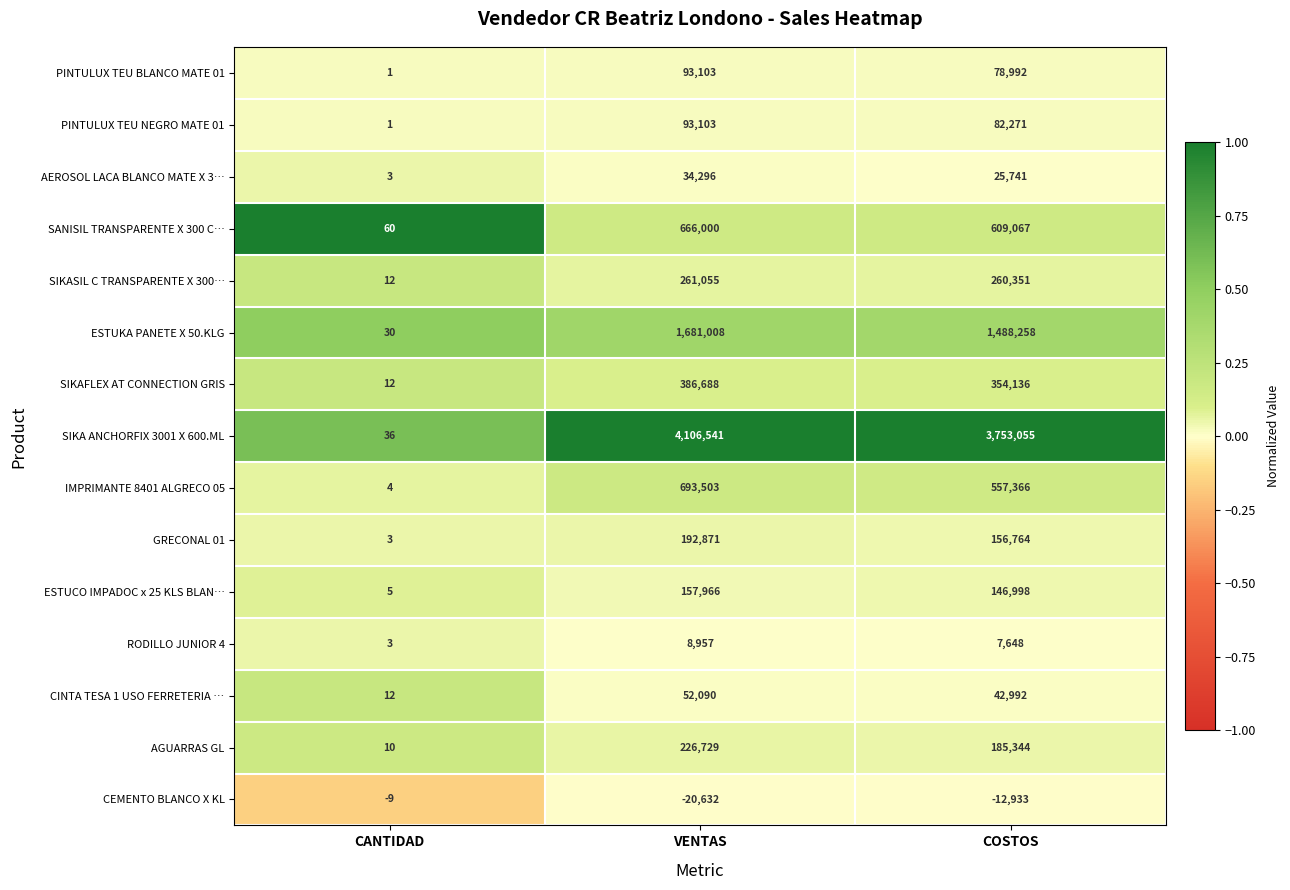

The value of IMPRIMANTE 8401 ALGRECO 05 at CANTIDAD is 6. True or false?

False